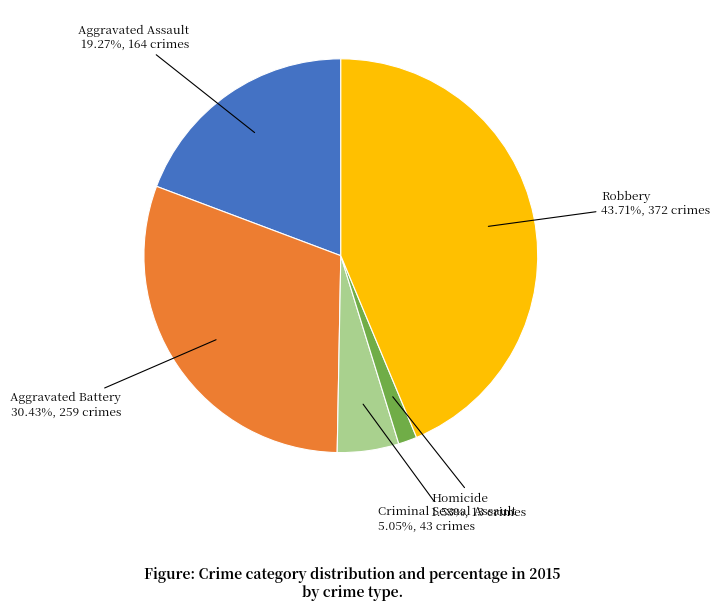

What percentage is NOT represented by Homicide?

98.5%